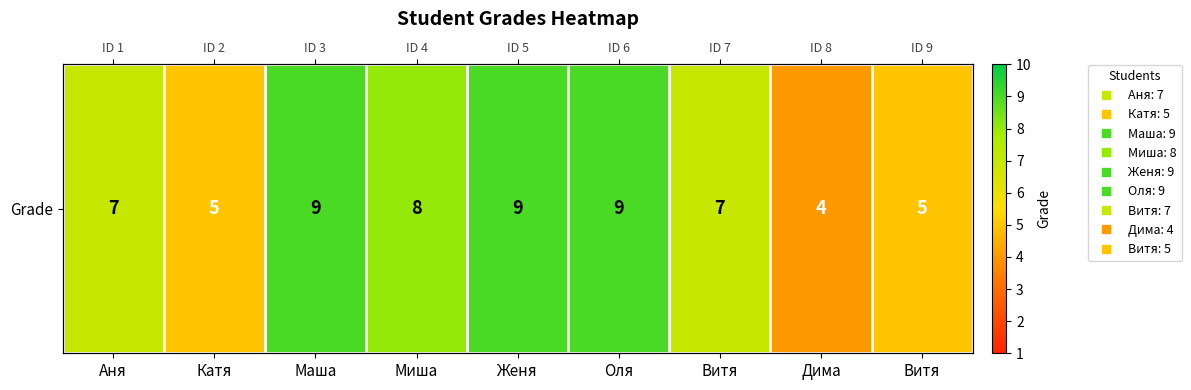

Rank the categories by value from lowest to highest.

Дима, Катя, Витя, Аня, Витя, Миша, Маша, Женя, Оля